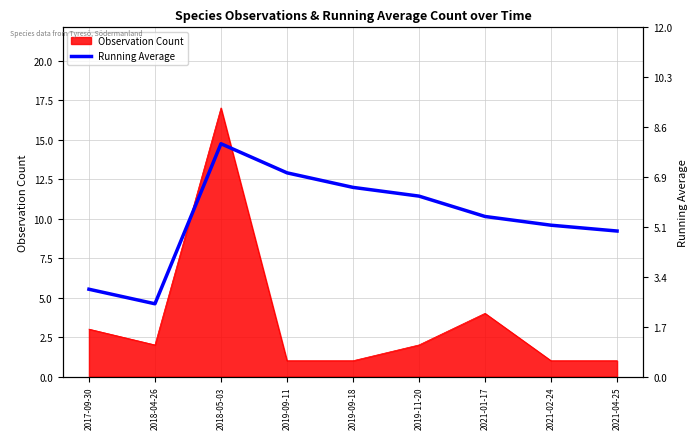

Where is the data nearest to the value 5?

2021-04-25